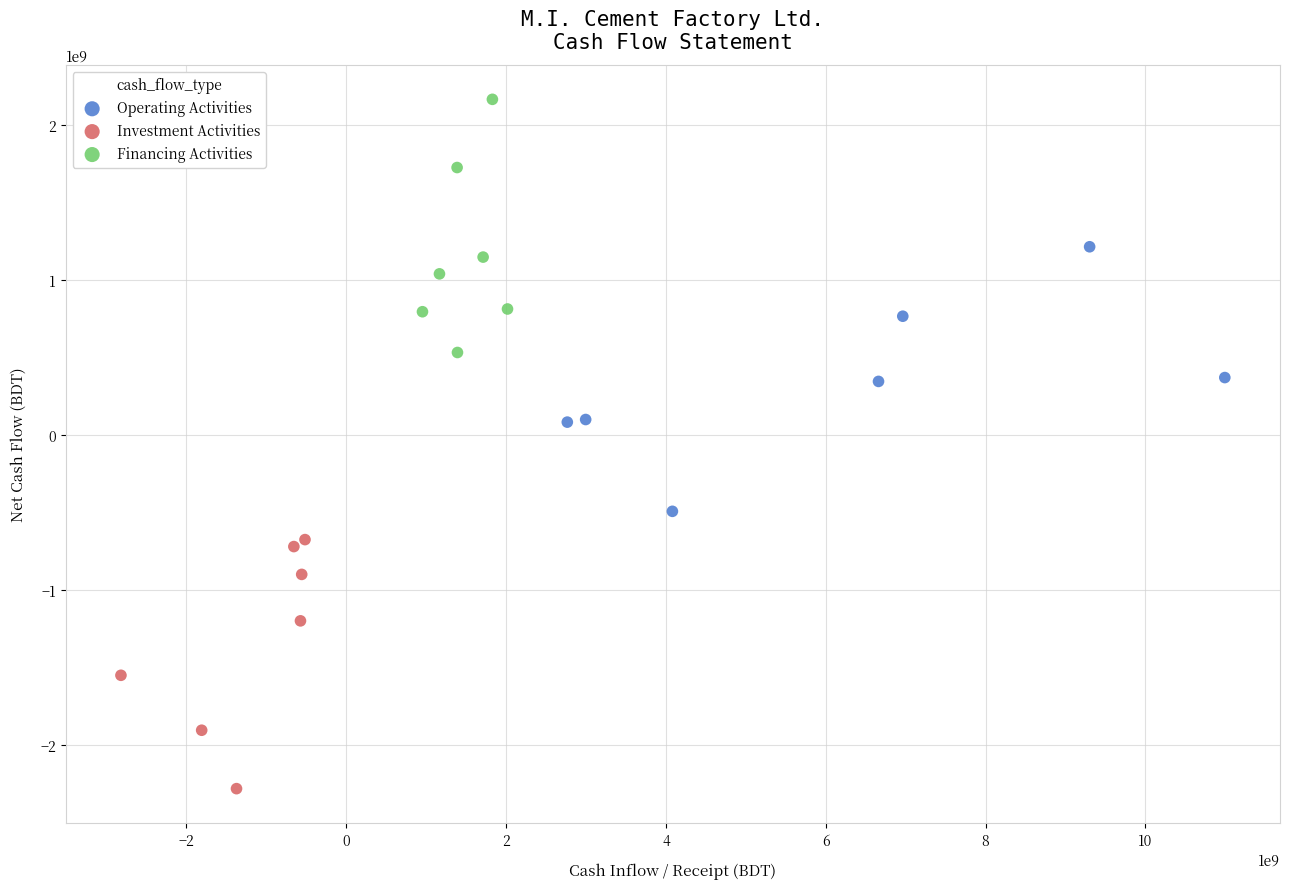

Which series contains the highest Y value?

Financing Activities